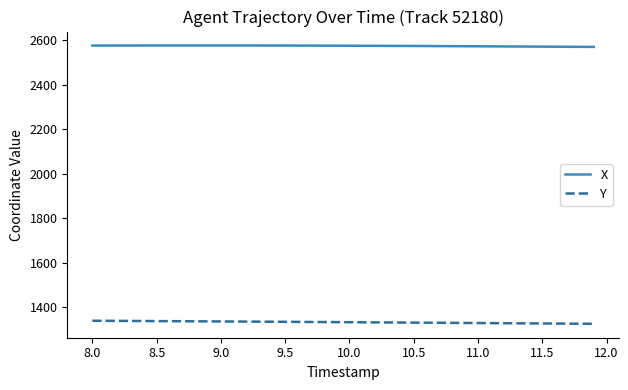

Which series has the largest total across all categories?

X